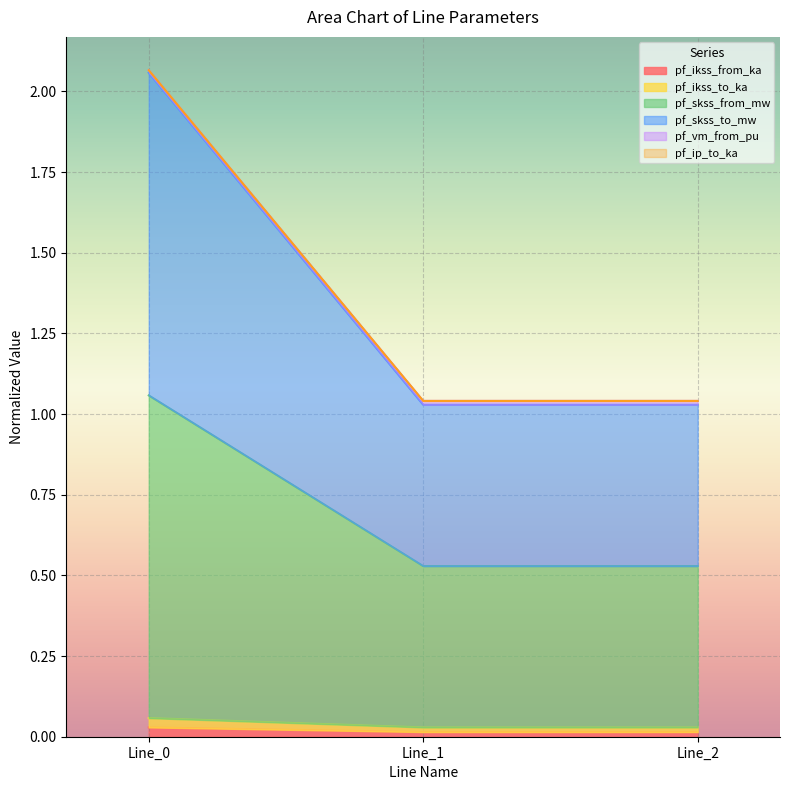

Does the chart display data point markers on the line(s)?

No